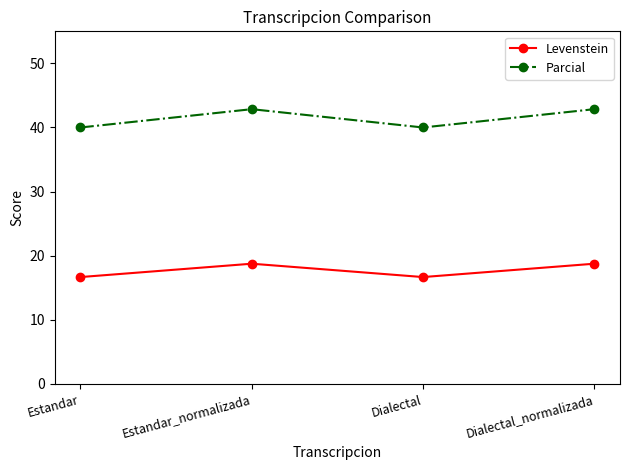

True or false: Parcial and Levenstein cross at least once.

False